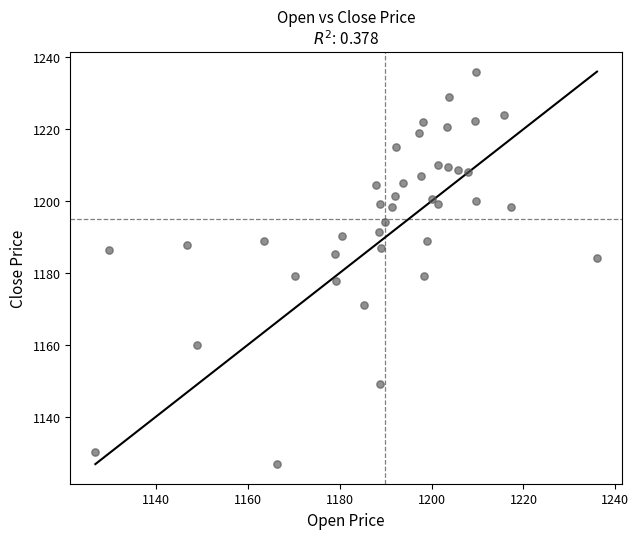

What is the range of Y values (max minus min)?

109.1